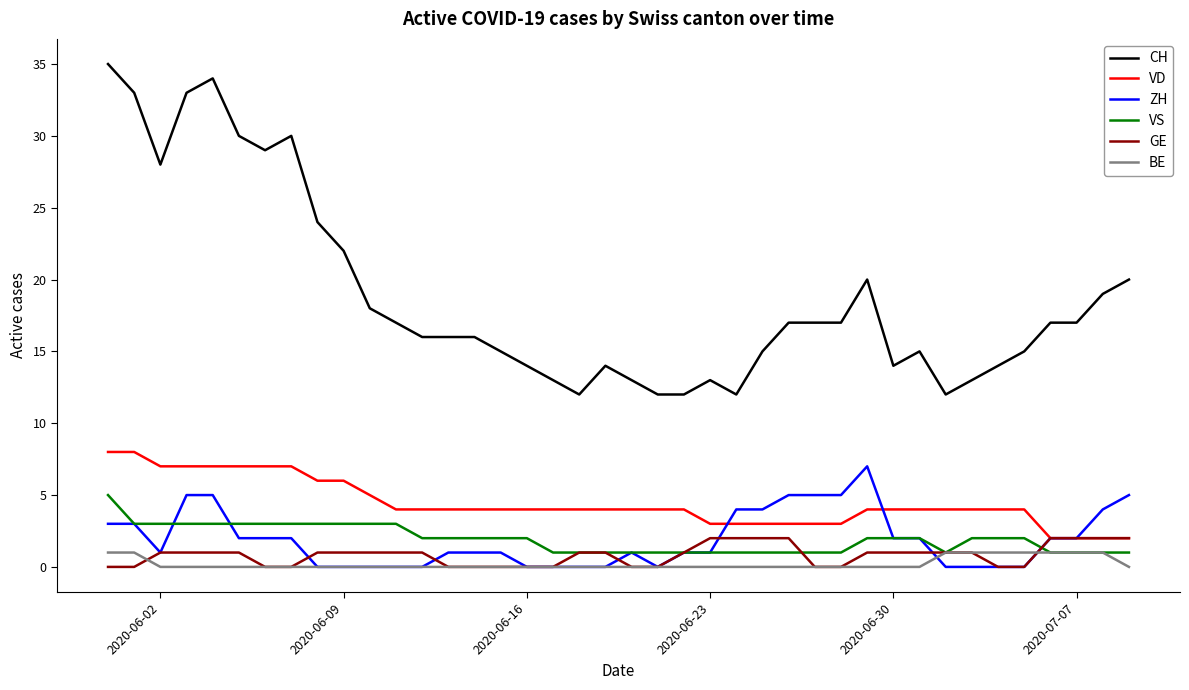

Which series has the largest total across all categories?

CH